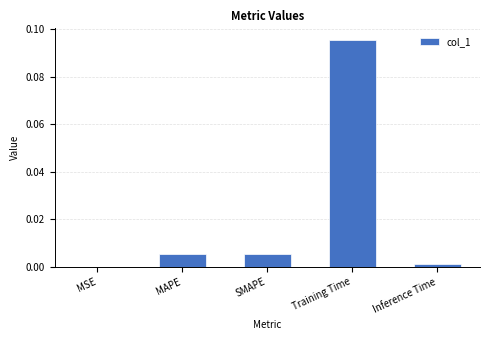

Between MSE and SMAPE, which is larger?

SMAPE